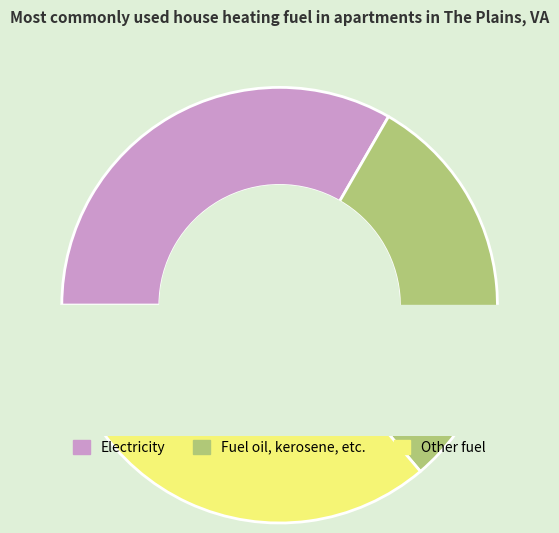

What is the total percentage of 3 and 1?

69.5%